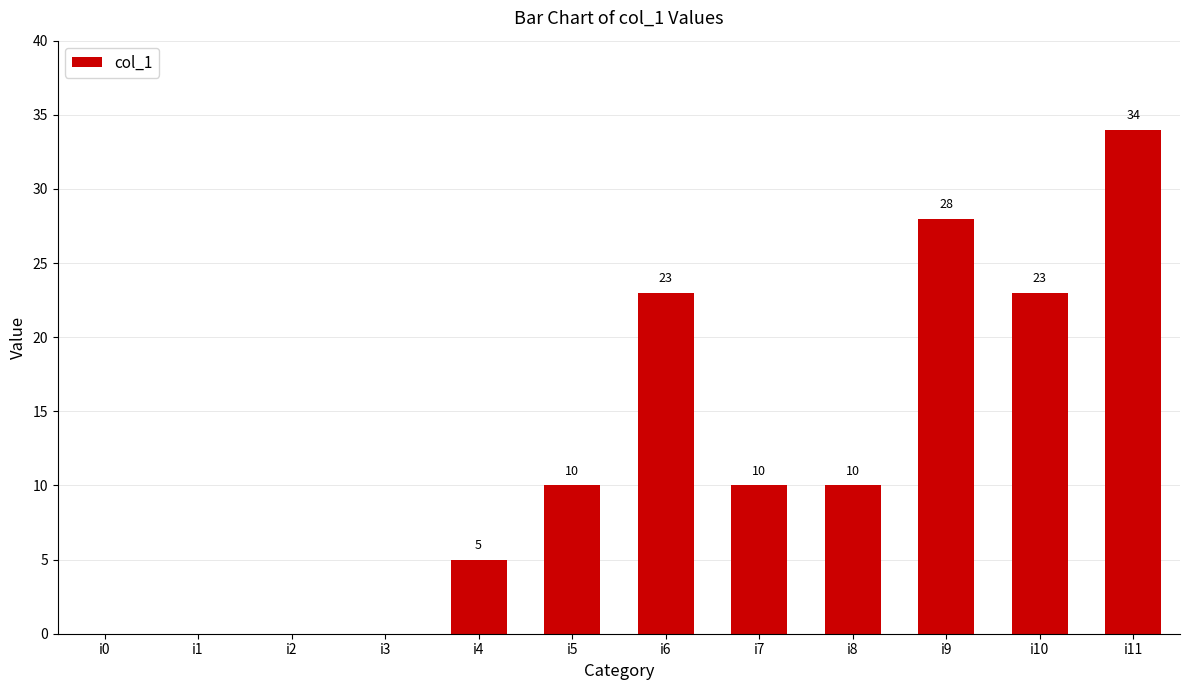

How many values are between 0 and 23?

10